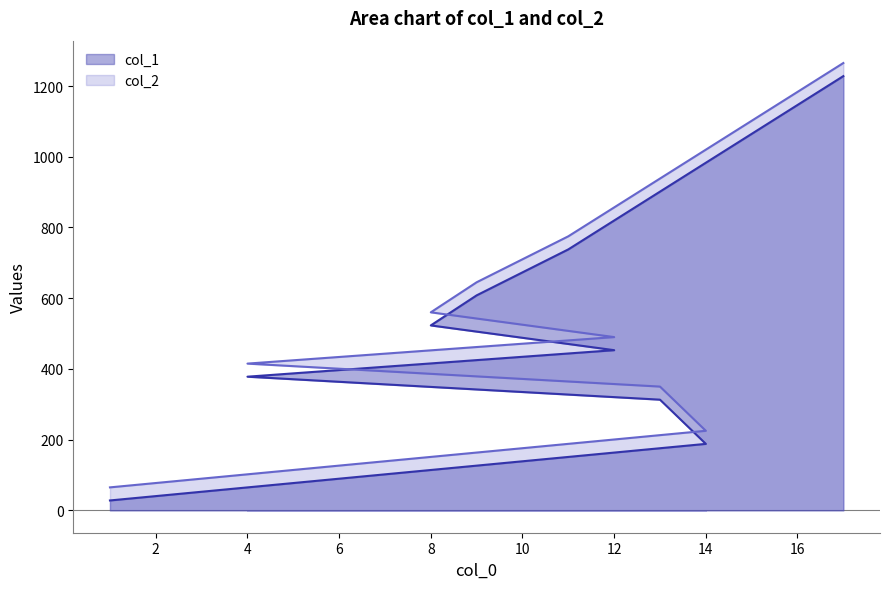

Count the number of categories in the chart.

9